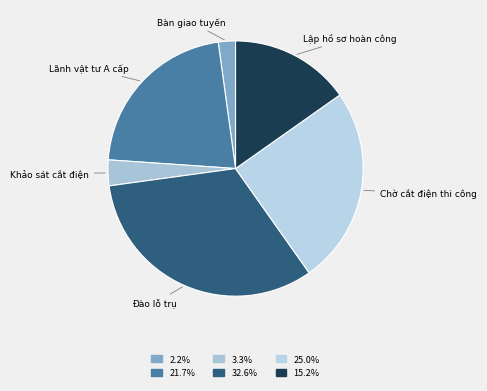

Is the sum of Bàn giao tuyến and Lập hồ sơ hoàn công greater than half?

No